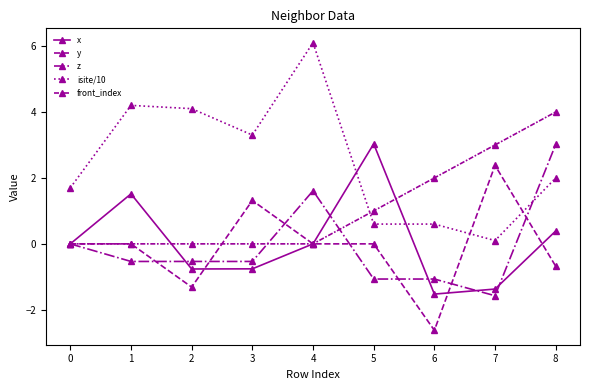

How many data points does each series have?

9